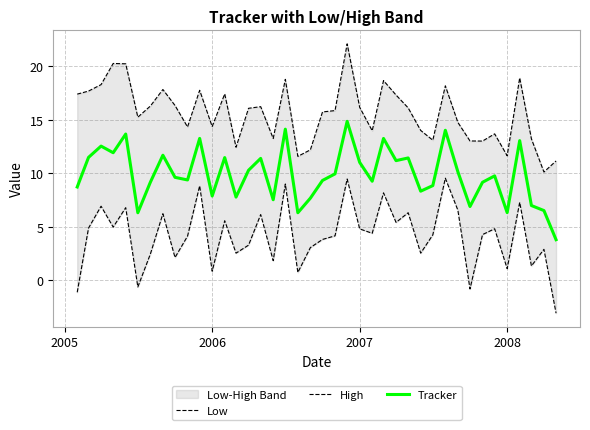

What is the highest value of the Tracker series?

14.8